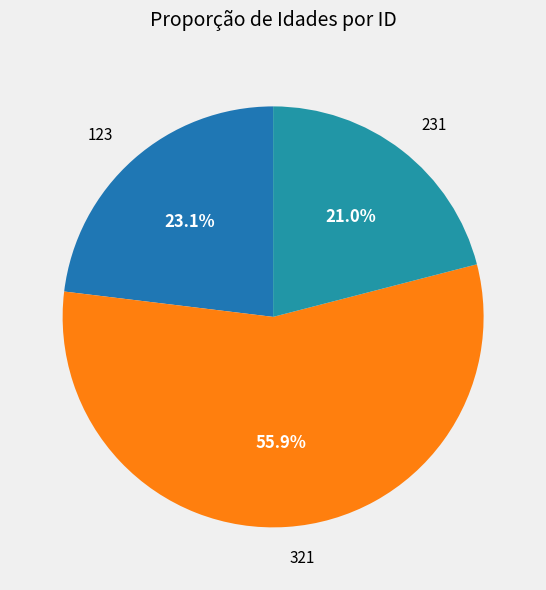

How many slices are in this pie chart?

3